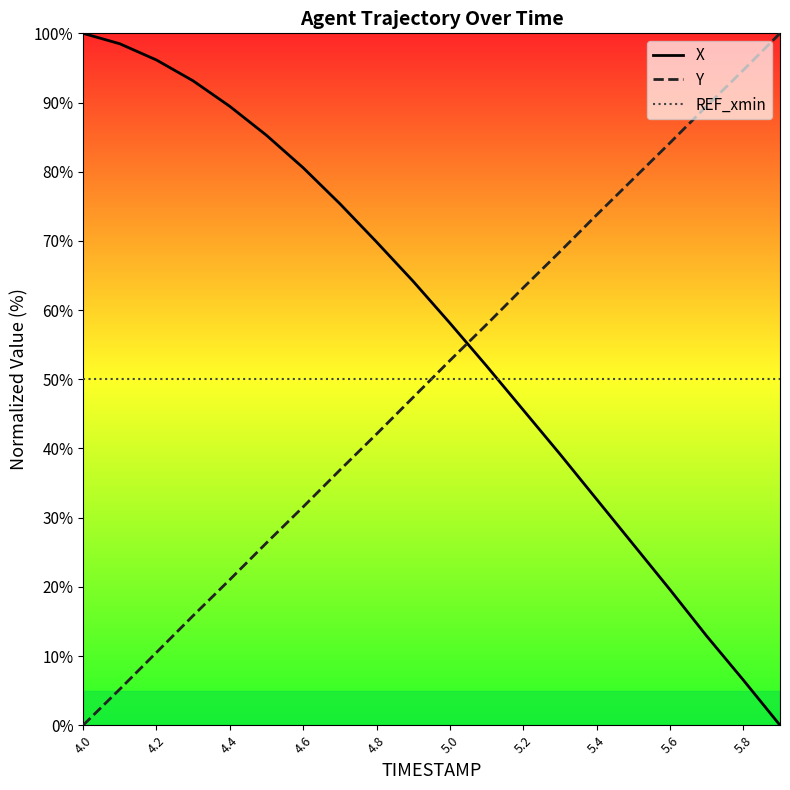

True or false: REF_xmin and Y cross at least once.

True